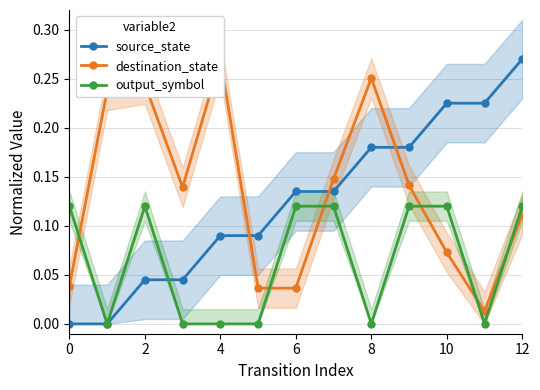

How many positive values does the source_state series have?

11